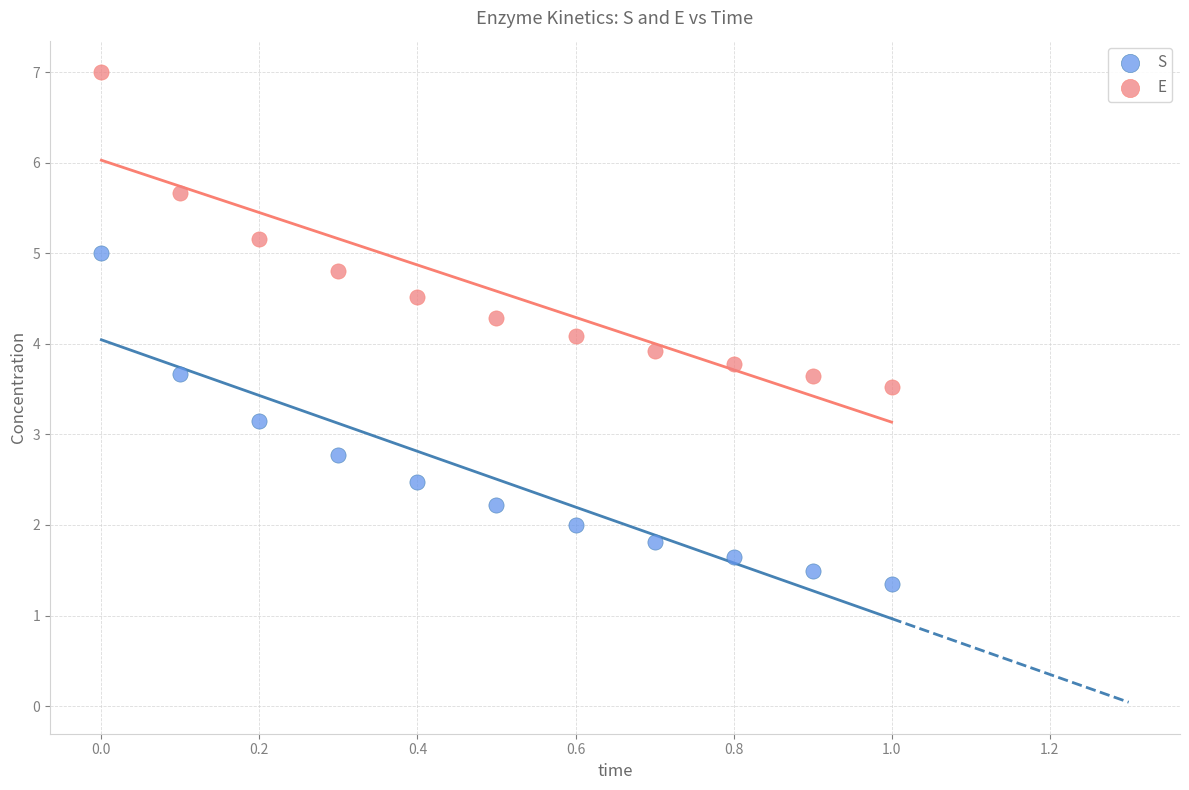

In the S series, what Y value is closest to 3?

3.1